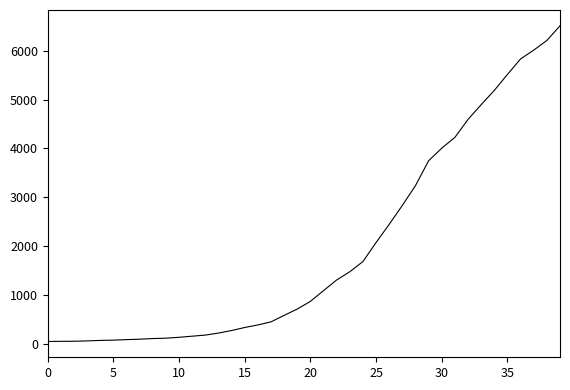

What is the smallest value displayed?

42